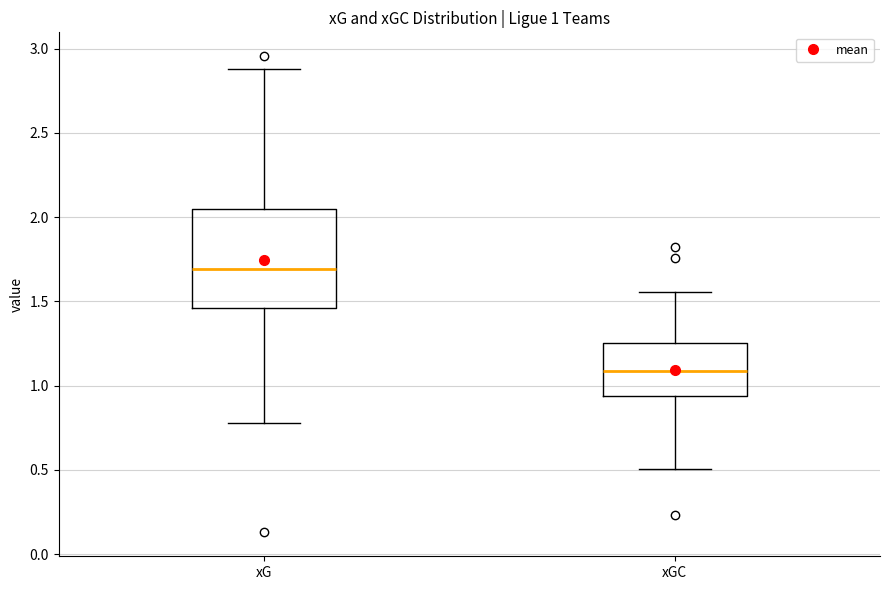

Comparing the boxes themselves (not the whiskers), which one is the tallest?

xG